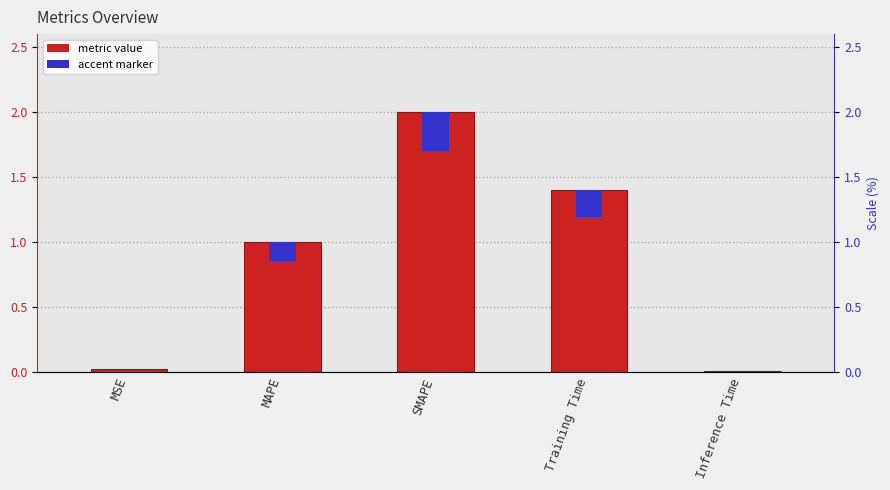

Which category has the highest value across all series?

SMAPE